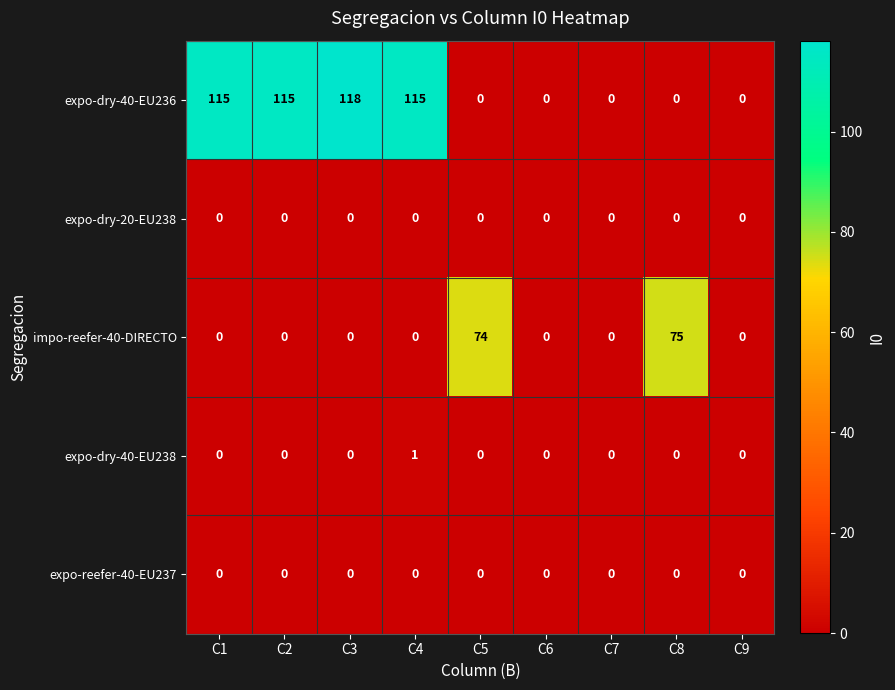

What is the maximum value shown in the chart?

118